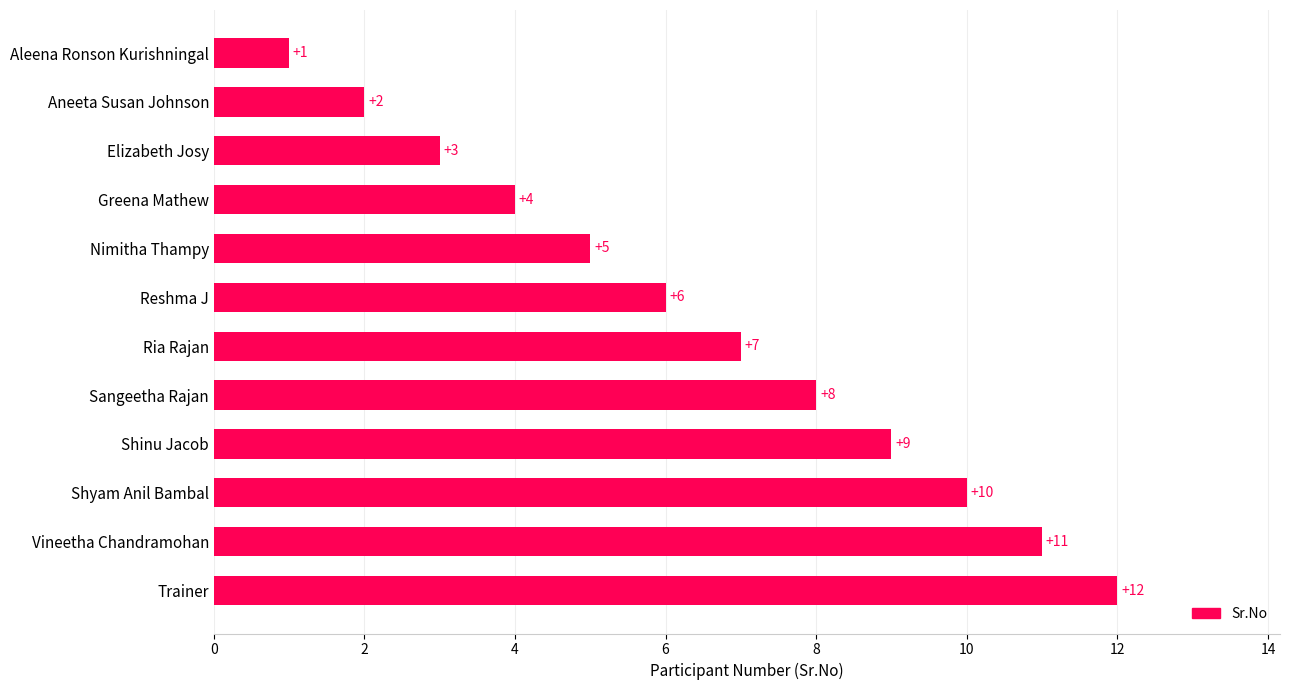

List the labels in order of value, largest first.

Trainer, Vineetha Chandramohan, Shyam Anil Bambal, Shinu Jacob, Sangeetha Rajan, Ria Rajan, Reshma J, Nimitha Thampy, Greena Mathew, Elizabeth Josy, Aneeta Susan Johnson, Aleena Ronson Kurishningal